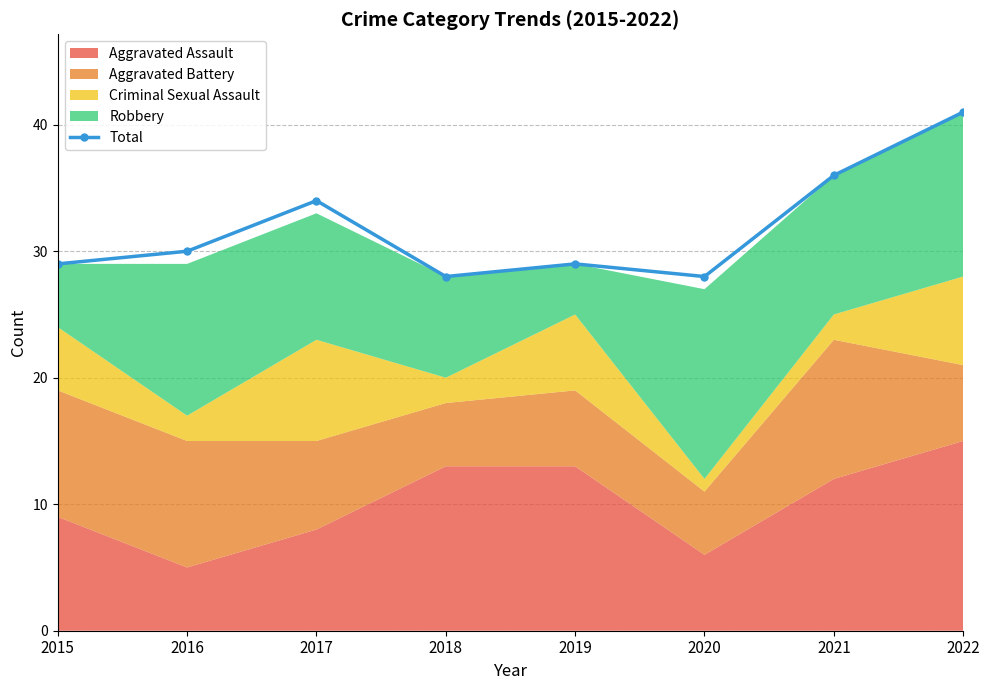

Which label corresponds to the largest value in the chart?

2022